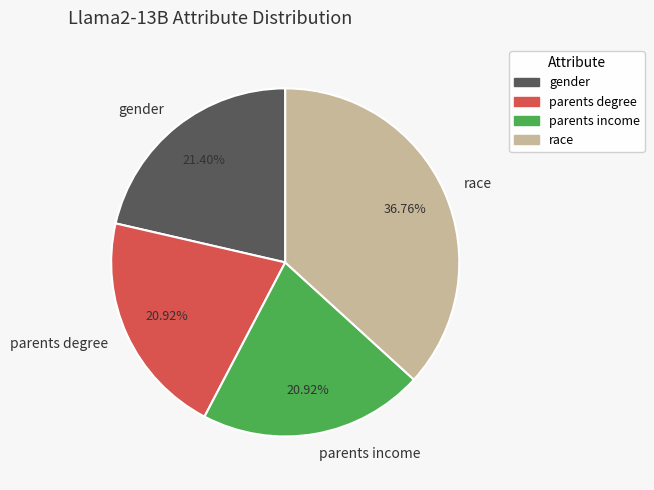

Does gender account for over 50% of the chart?

No